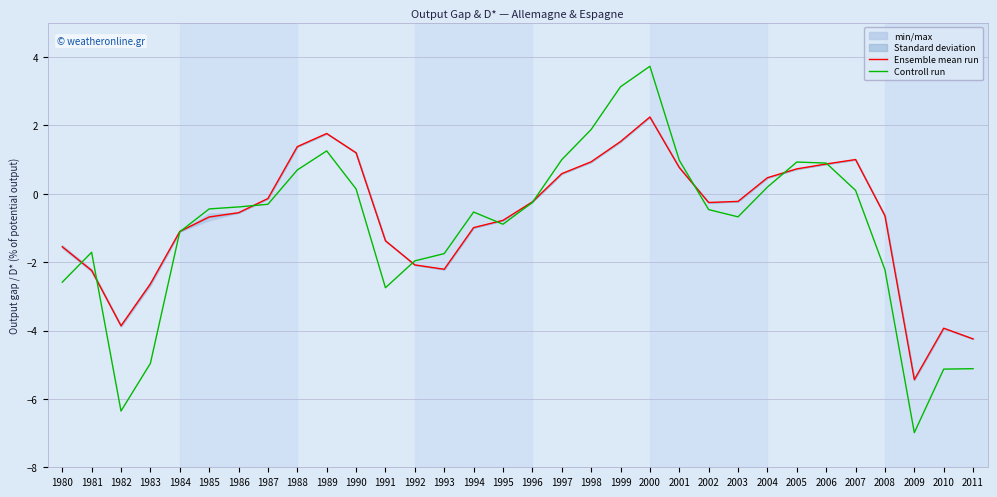

What is the highest value of the Controll run series?

3.7